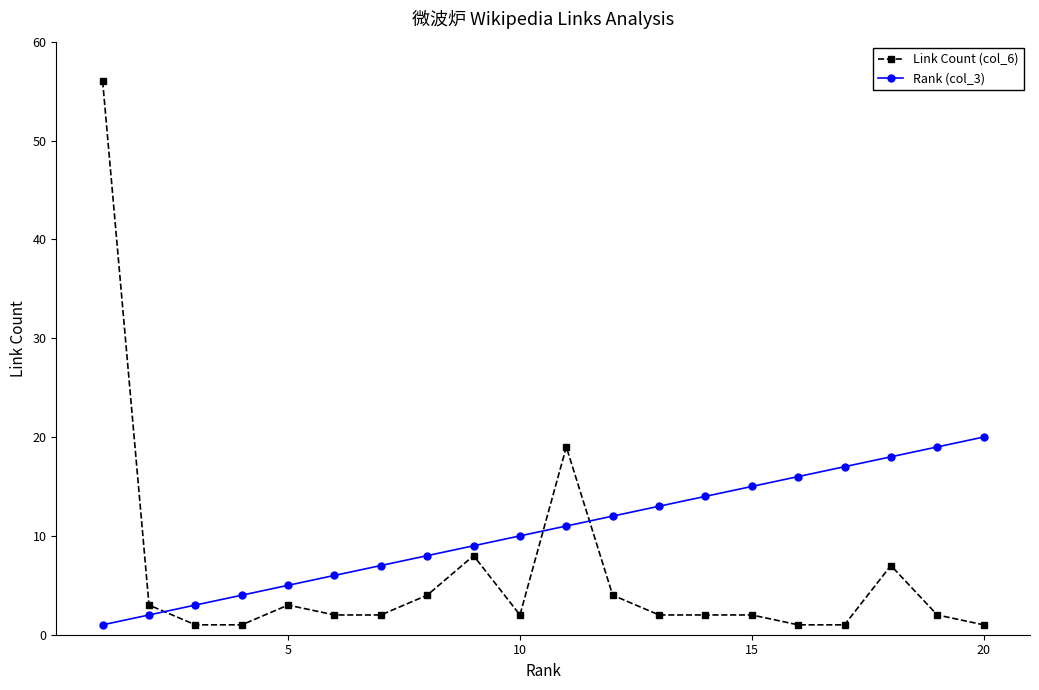

What is the difference between the second highest and second lowest values in the Link Count (col_6) series?

18